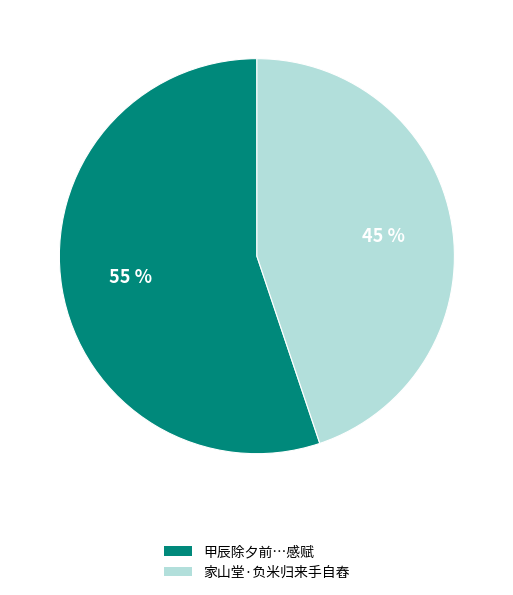

Which category accounts for the majority?

甲辰除夕前…感赋